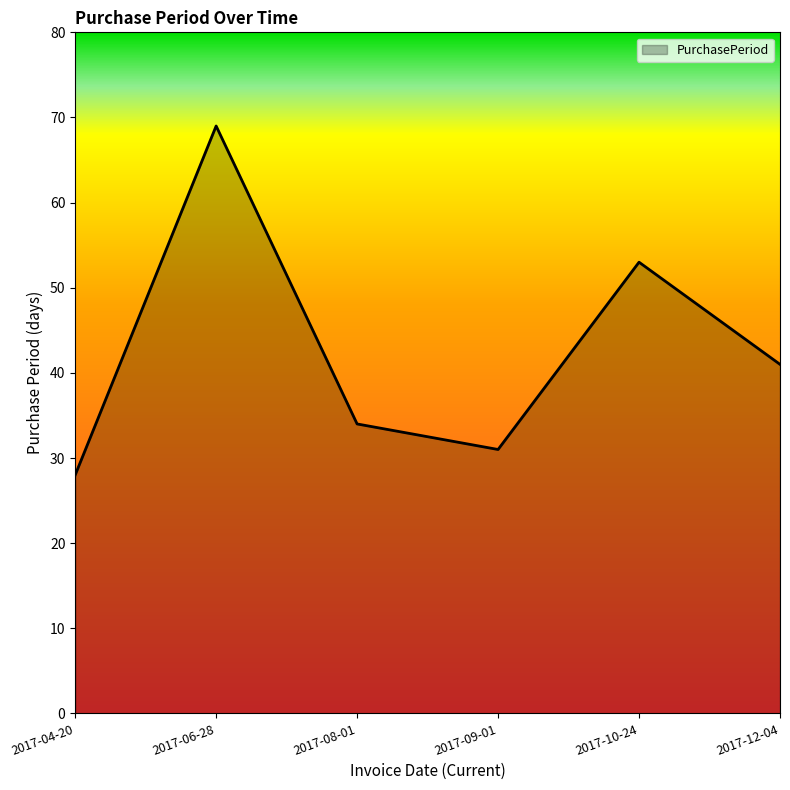

Rank the categories by value from highest to lowest.

2017-06-28, 2017-10-24, 2017-12-04, 2017-08-01, 2017-09-01, 2017-04-20